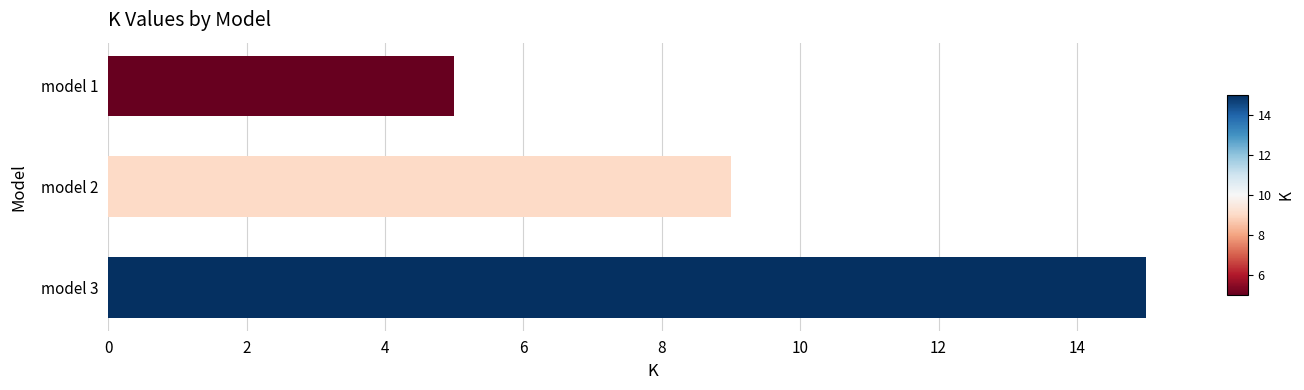

How many distinct data groups are displayed?

1